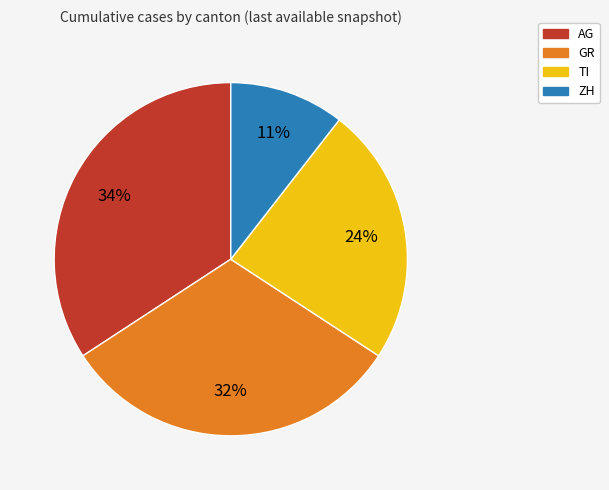

True or false: ZH accounts for 1% of the total.

False